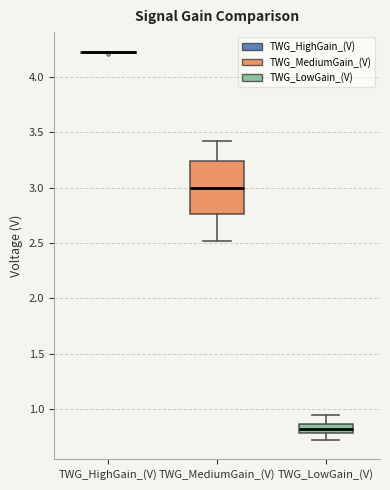

Which box is the tallest, from its lower edge to its upper edge?

TWG_MediumGain_(V)